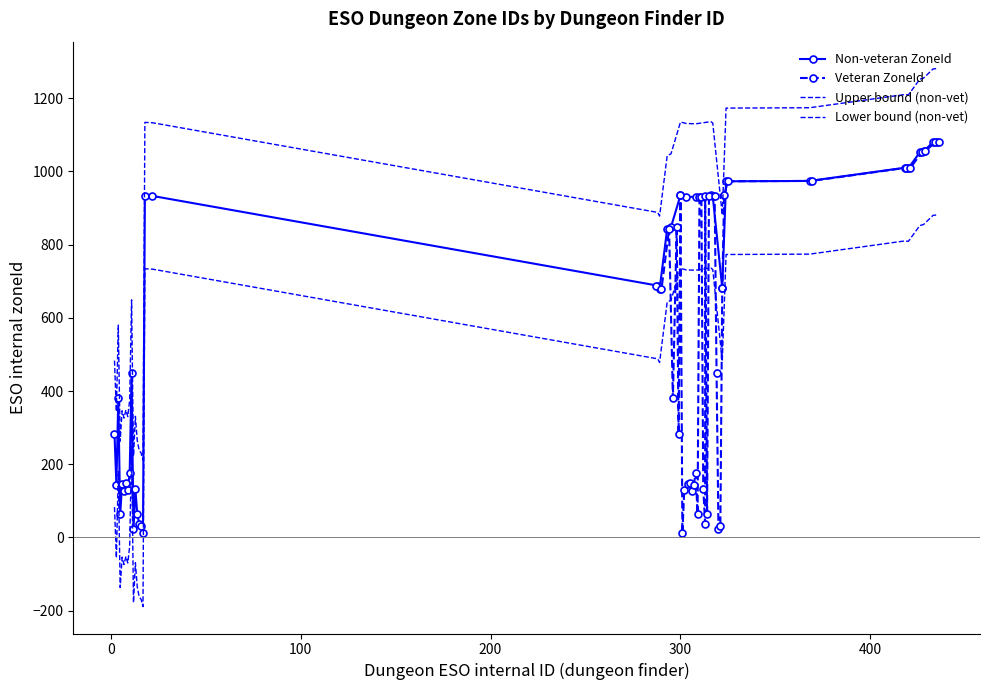

What is the maximum value shown in the chart?

1281